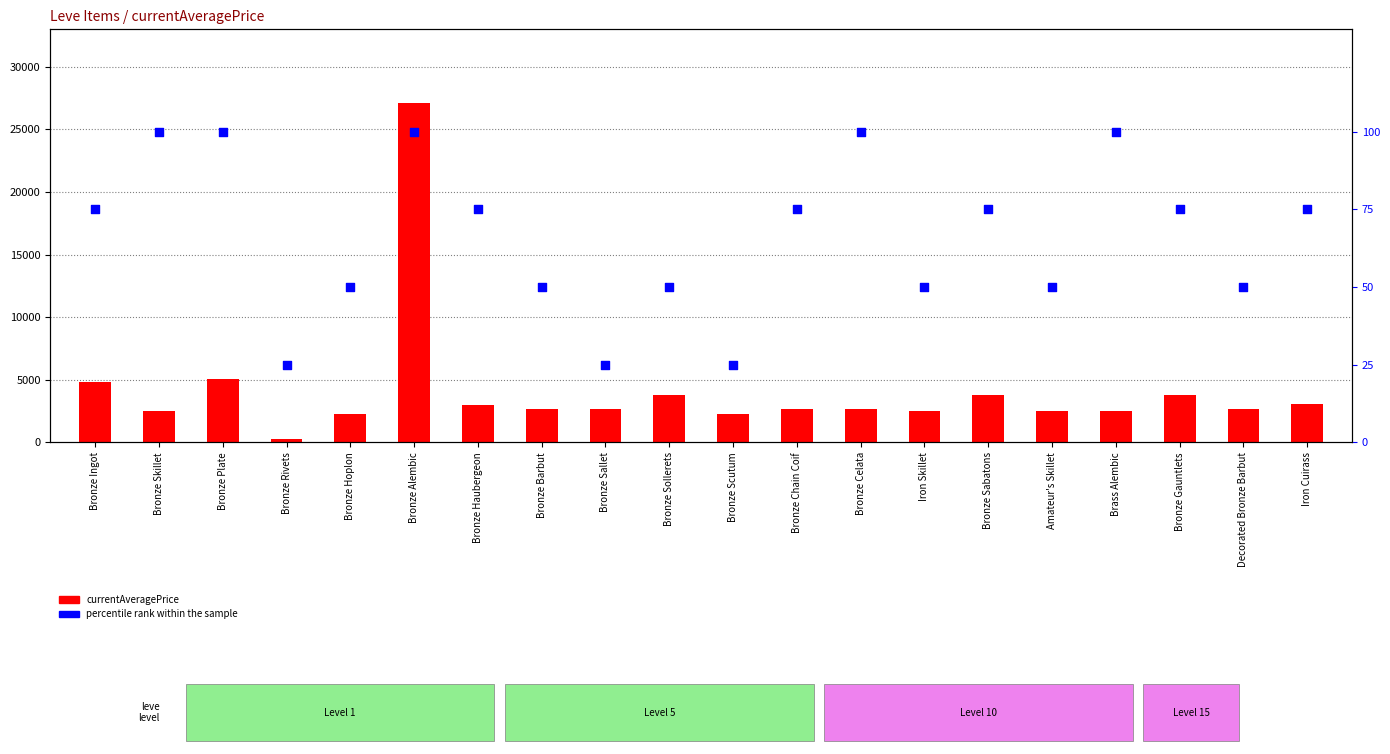

Which series has the largest total across all categories?

currentAveragePrice